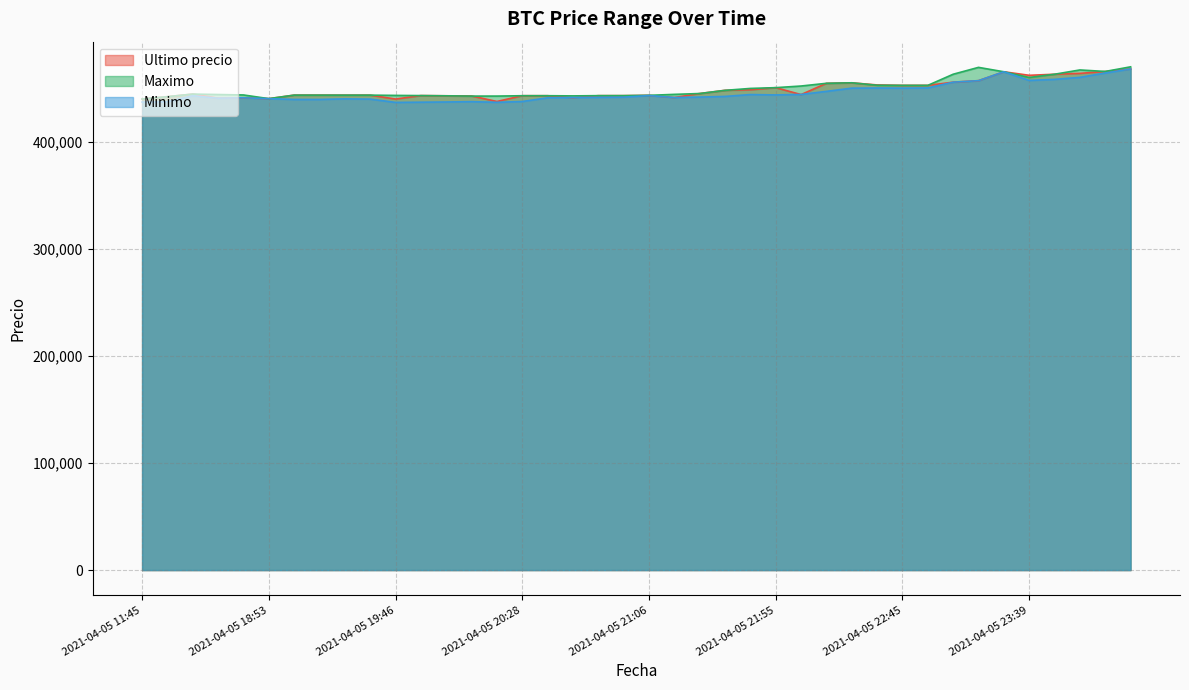

At which label is Minimo closest to 452312?

2021-04-05 22:55